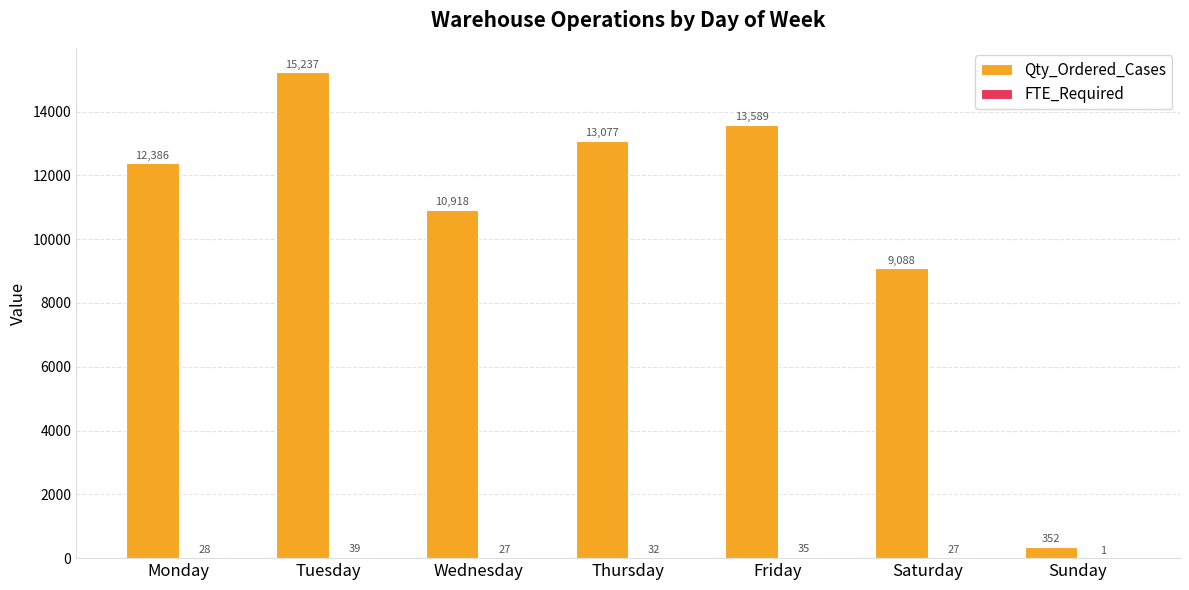

At which label is Qty_Ordered_Cases closest to 7794?

Saturday